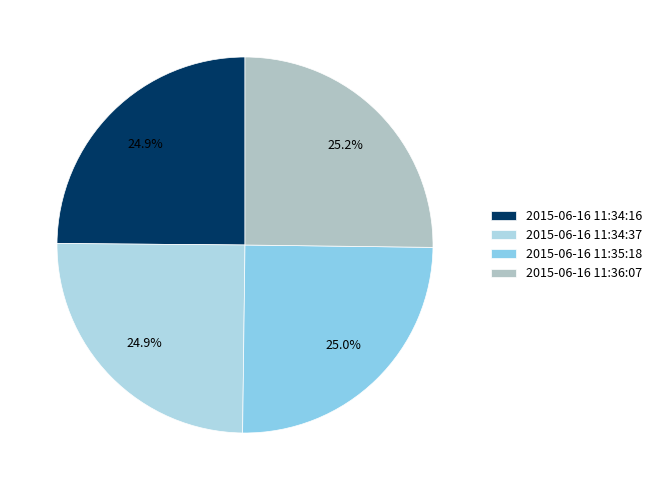

Which category has the smallest portion of the pie?

2015-06-16 11:34:16